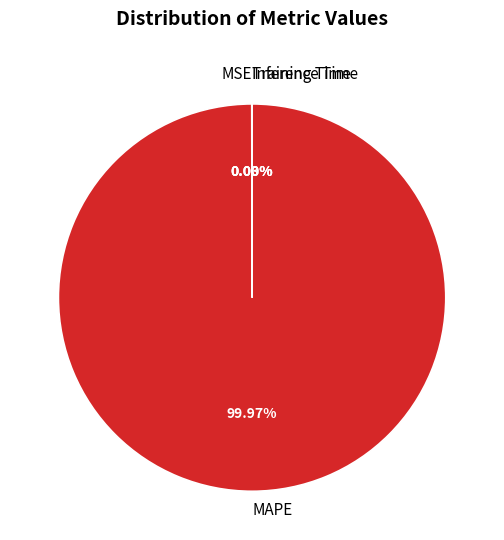

What percentage is the MAPE slice, to the nearest percent?

100%